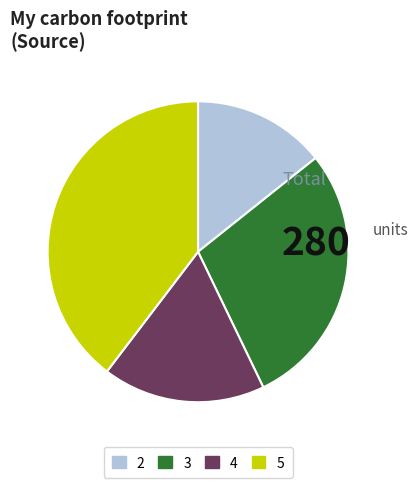

Which has a higher value, 3 or 2?

3